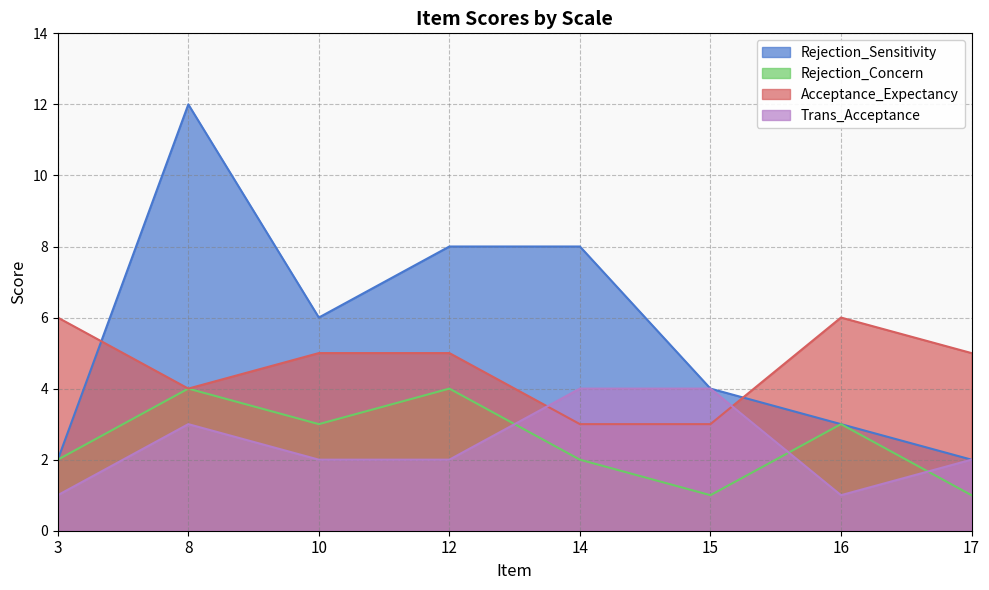

What is the spread (max minus min) of values at 15?

3